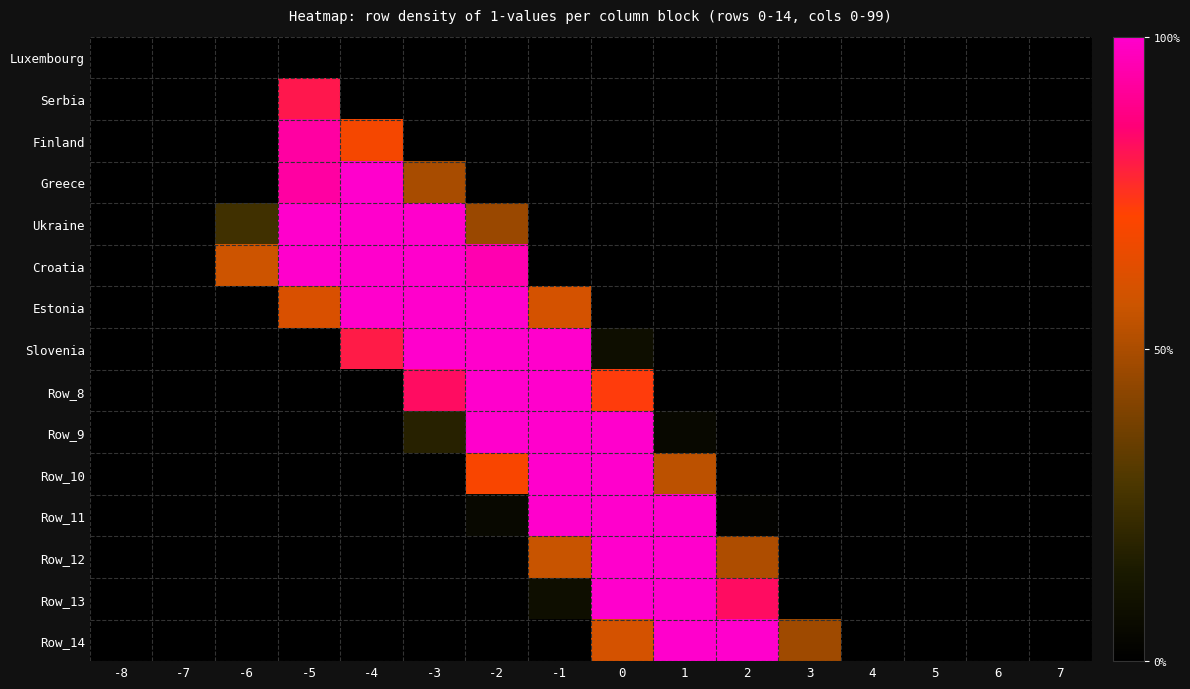

Reading right to left, list all the values displayed in this chart.

Luxembourg: 7=0.0	6=0.0	5=0.0	4=0.0	3=0.0	2=0.0	1=0.0	0=0.0	-1=0.0	-2=0.0	-3=0.0	-4=0.0	-5=0.0	-6=0.0	-7=0.0	-8=0.0
Serbia: 7=0.0	6=0.0	5=0.0	4=0.0	3=0.0	2=0.0	1=0.0	0=0.0	-1=0.0	-2=0.0	-3=0.0	-4=0.0	-5=0.8	-6=0.0	-7=0.0	-8=0.0
Finland: 7=0.0	6=0.0	5=0.0	4=0.0	3=0.0	2=0.0	1=0.0	0=0.0	-1=0.0	-2=0.0	-3=0.0	-4=0.7	-5=0.9	-6=0.0	-7=0.0	-8=0.0
Greece: 7=0.0	6=0.0	5=0.0	4=0.0	3=0.0	2=0.0	1=0.0	0=0.0	-1=0.0	-2=0.0	-3=0.5	-4=1.0	-5=0.9	-6=0.0	-7=0.0	-8=0.0
Ukraine: 7=0.0	6=0.0	5=0.0	4=0.0	3=0.0	2=0.0	1=0.0	0=0.0	-1=0.0	-2=0.5	-3=1.0	-4=1.0	-5=1.0	-6=0.3	-7=0.0	-8=0.0
Croatia: 7=0.0	6=0.0	5=0.0	4=0.0	3=0.0	2=0.0	1=0.0	0=0.0	-1=0.0	-2=0.9	-3=1.0	-4=1.0	-5=1.0	-6=0.6	-7=0.0	-8=0.0
Estonia: 7=0.0	6=0.0	5=0.0	4=0.0	3=0.0	2=0.0	1=0.0	0=0.0	-1=0.6	-2=1.0	-3=1.0	-4=1.0	-5=0.6	-6=0.0	-7=0.0	-8=0.0
Slovenia: 7=0.0	6=0.0	5=0.0	4=0.0	3=0.0	2=0.0	1=0.0	0=0.1	-1=1.0	-2=1.0	-3=1.0	-4=0.8	-5=0.0	-6=0.0	-7=0.0	-8=0.0
Row_8: 7=0.0	6=0.0	5=0.0	4=0.0	3=0.0	2=0.0	1=0.0	0=0.7	-1=1.0	-2=1.0	-3=0.8	-4=0.0	-5=0.0	-6=0.0	-7=0.0	-8=0.0
Row_9: 7=0.0	6=0.0	5=0.0	4=0.0	3=0.0	2=0.0	1=0.1	0=1.0	-1=1.0	-2=1.0	-3=0.2	-4=0.0	-5=0.0	-6=0.0	-7=0.0	-8=0.0
Row_10: 7=0.0	6=0.0	5=0.0	4=0.0	3=0.0	2=0.0	1=0.5	0=1.0	-1=1.0	-2=0.7	-3=0.0	-4=0.0	-5=0.0	-6=0.0	-7=0.0	-8=0.0
Row_11: 7=0.0	6=0.0	5=0.0	4=0.0	3=0.0	2=0.0	1=1.0	0=1.0	-1=1.0	-2=0.1	-3=0.0	-4=0.0	-5=0.0	-6=0.0	-7=0.0	-8=0.0
Row_12: 7=0.0	6=0.0	5=0.0	4=0.0	3=0.0	2=0.5	1=1.0	0=1.0	-1=0.6	-2=0.0	-3=0.0	-4=0.0	-5=0.0	-6=0.0	-7=0.0	-8=0.0
Row_13: 7=0.0	6=0.0	5=0.0	4=0.0	3=0.0	2=0.8	1=1.0	0=1.0	-1=0.1	-2=0.0	-3=0.0	-4=0.0	-5=0.0	-6=0.0	-7=0.0	-8=0.0
Row_14: 7=0.0	6=0.0	5=0.0	4=0.0	3=0.5	2=1.0	1=1.0	0=0.6	-1=0.0	-2=0.0	-3=0.0	-4=0.0	-5=0.0	-6=0.0	-7=0.0	-8=0.0